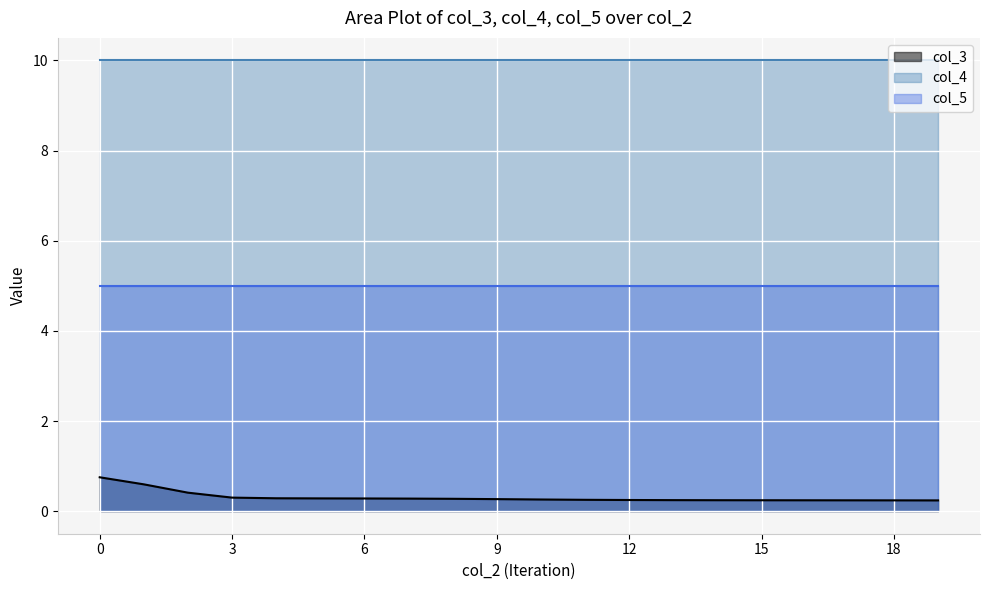

True or false: col_4 and col_5 intersect in this chart.

False